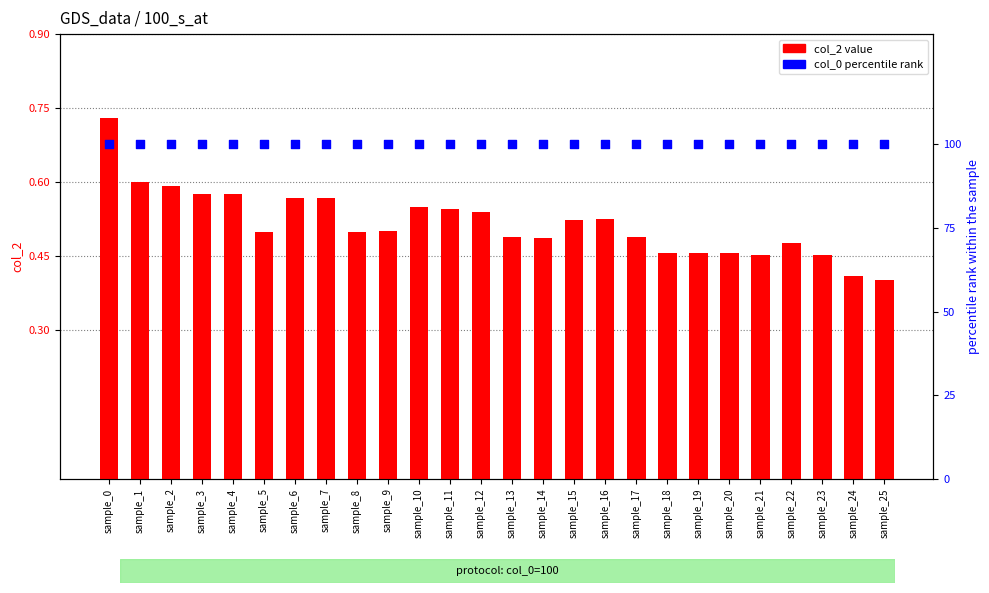

At how many categories does at least one series exceed 62?

26